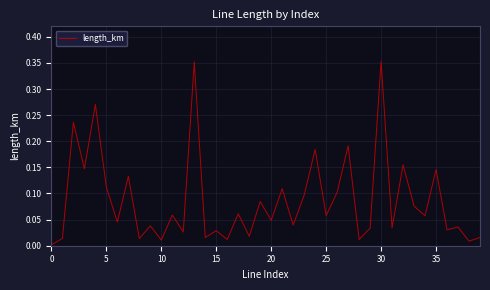

How many lines are shown in the chart?

1